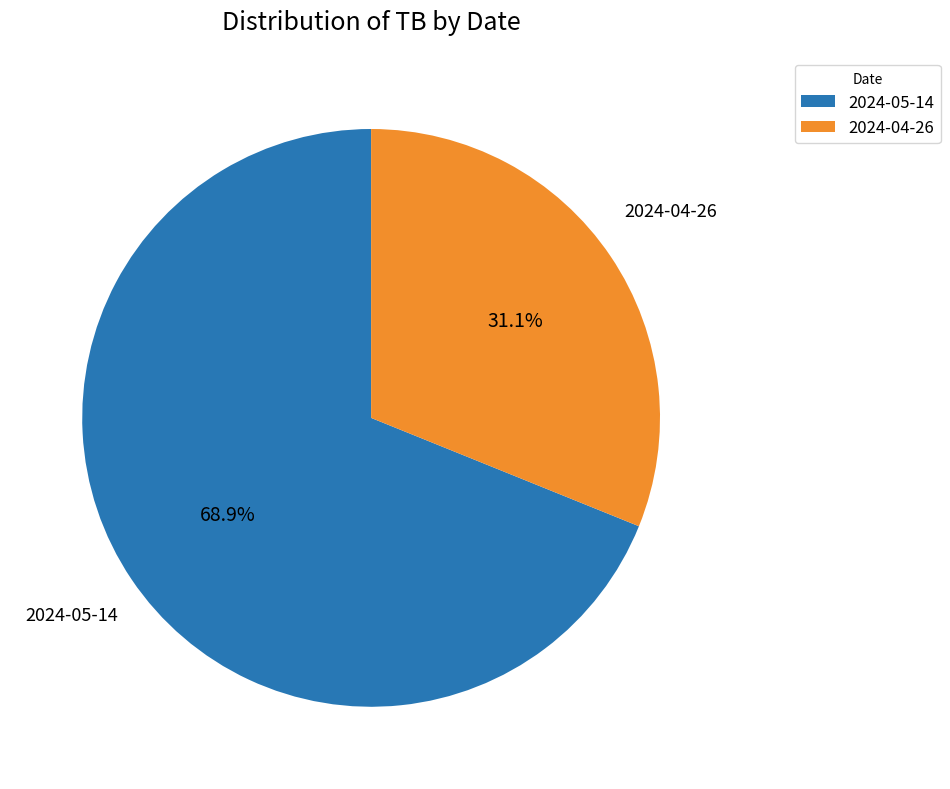

Count the number of slices in the pie.

2